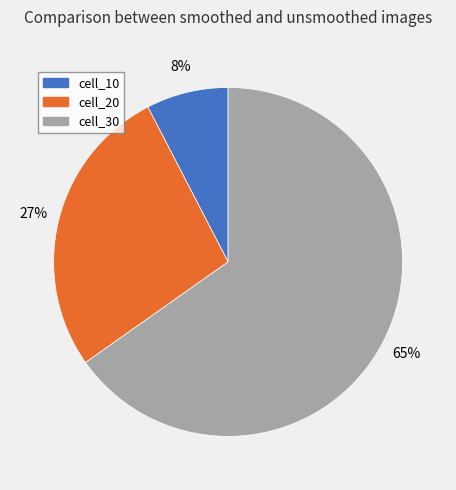

What is the smallest slice in the pie chart?

cell_10